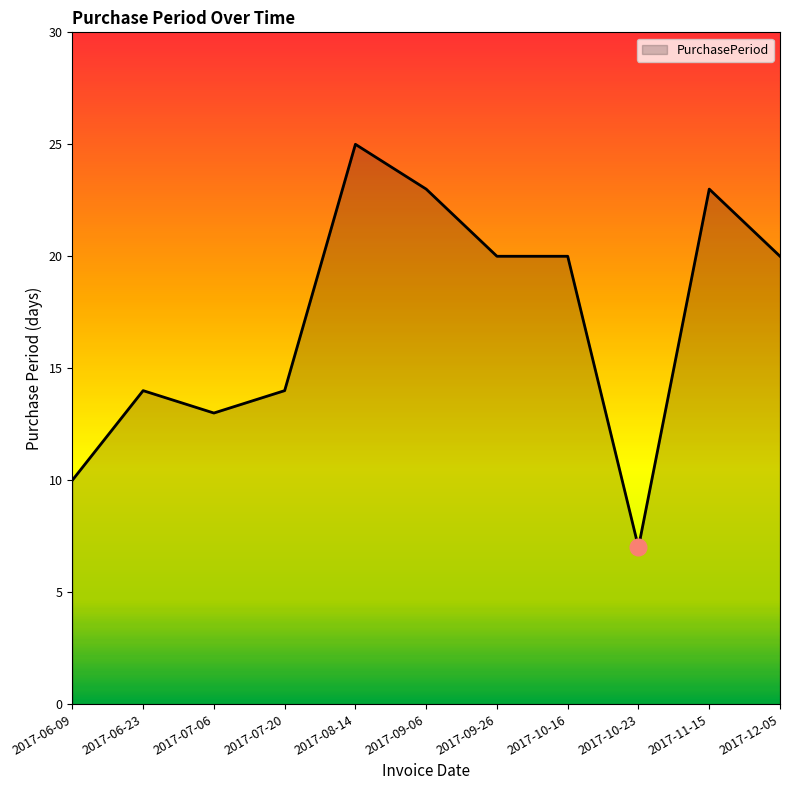

The chart shows a value of 20 at 2017-09-26. True or false?

True